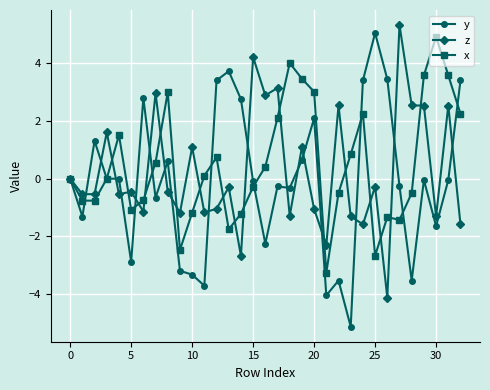

Which series has the largest range (max minus min)?

y